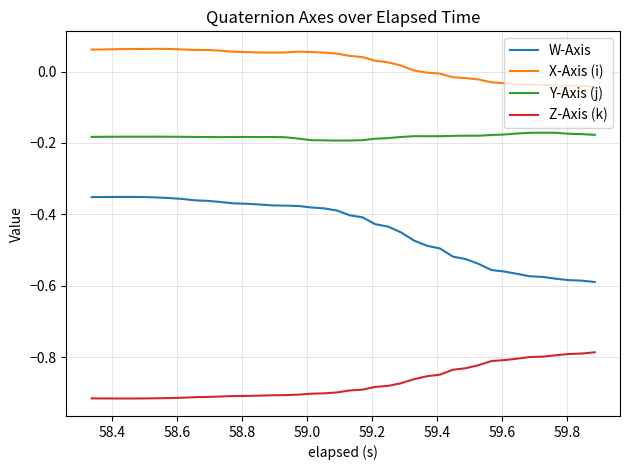

Which series has the widest spread of values?

W-Axis